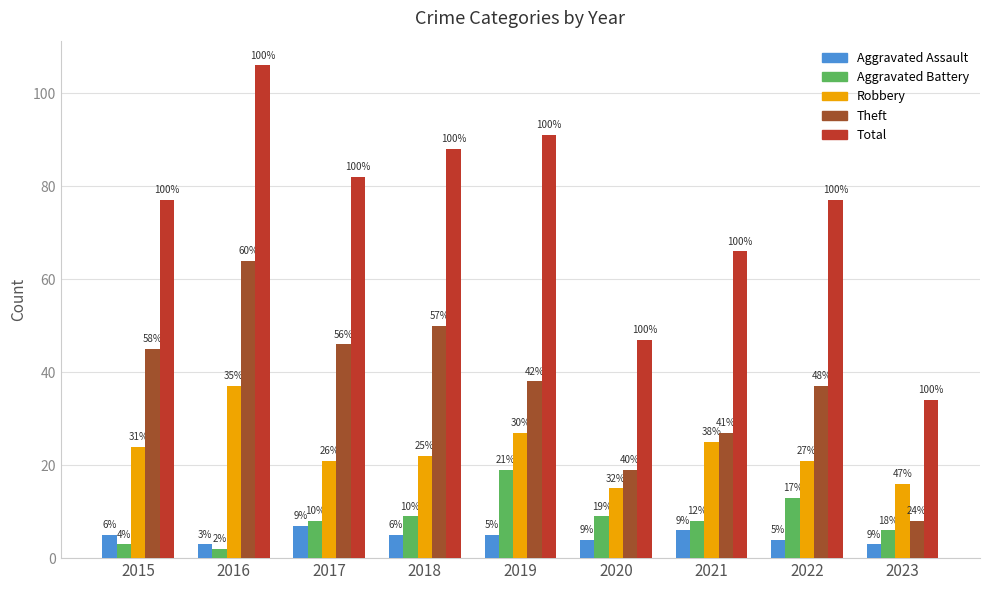

What is the minimum value for Theft?

8